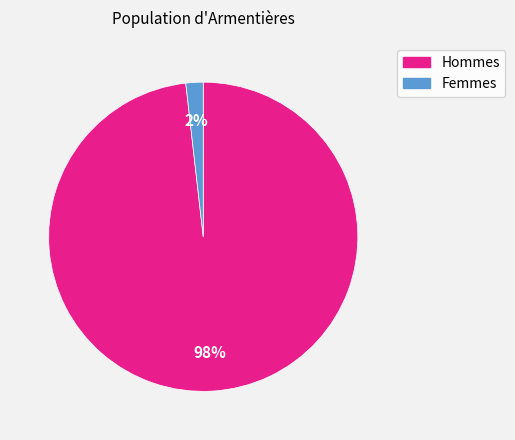

Count the number of slices in the pie.

2